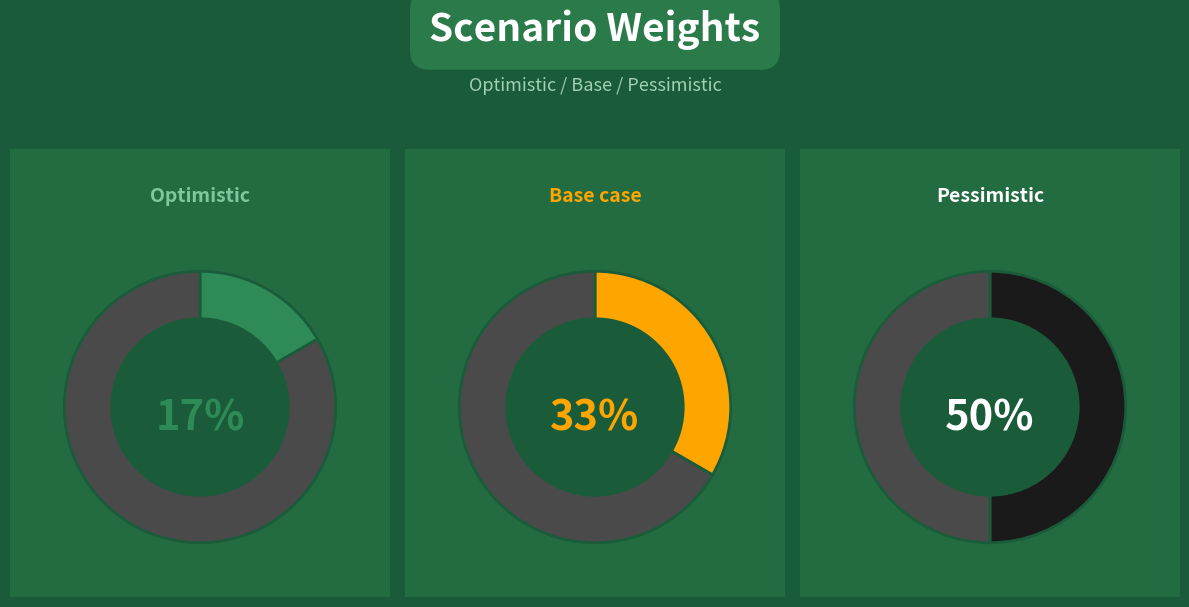

Which has a higher value, Optimistic or Base case?

Base case